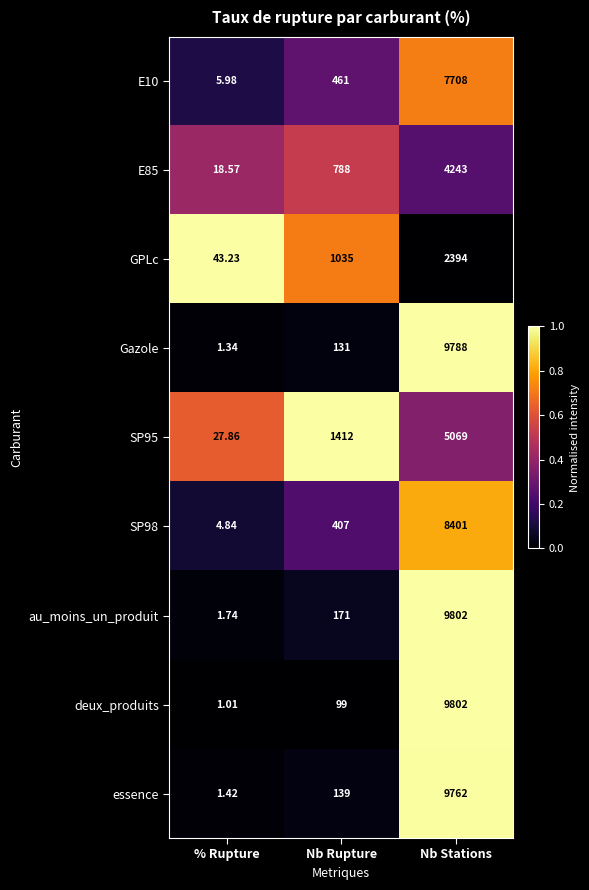

Is the value of deux_produits at Nb Stations greater than the value of Gazole at % Rupture?

Yes